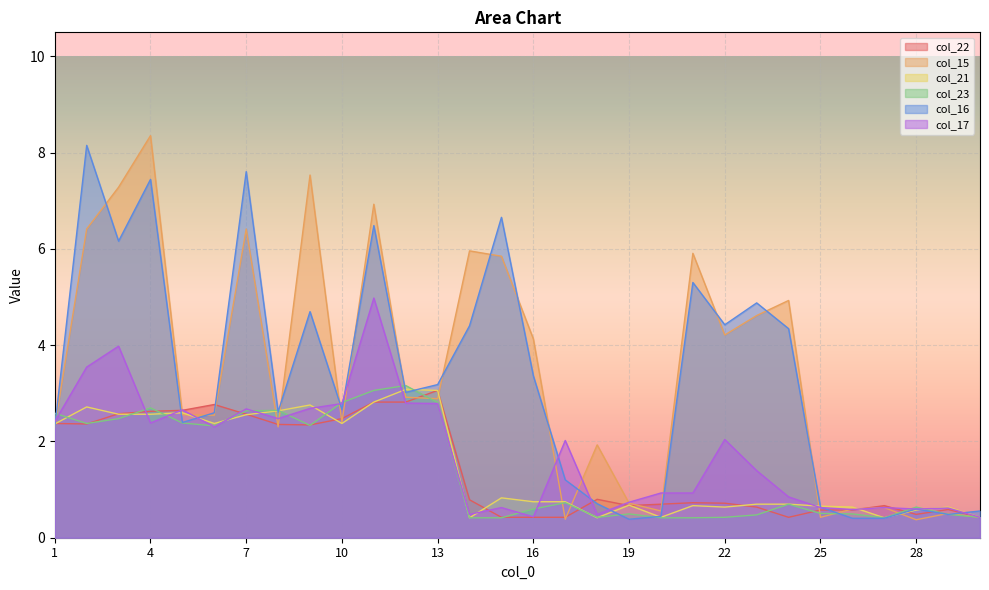

In col_22, how many points are lower than both neighbors (excluding endpoints)?

5